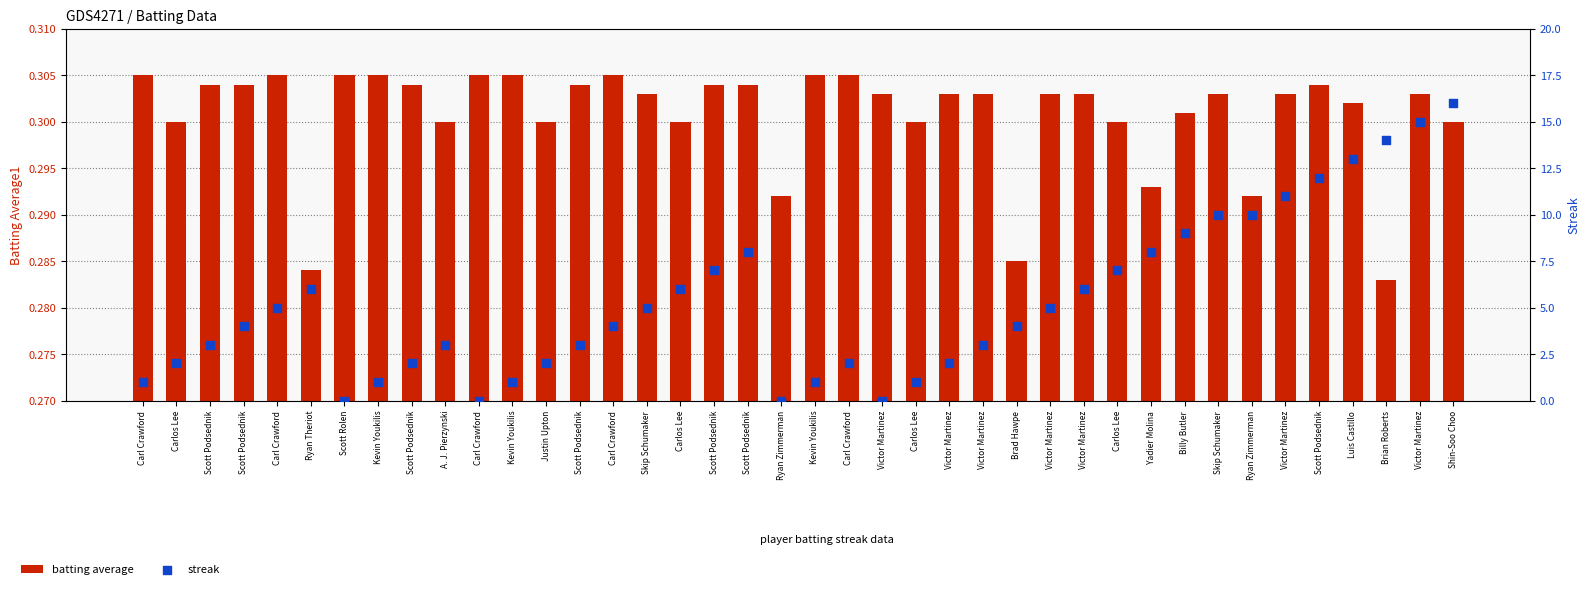

Which series contains the lowest Y value?

streak